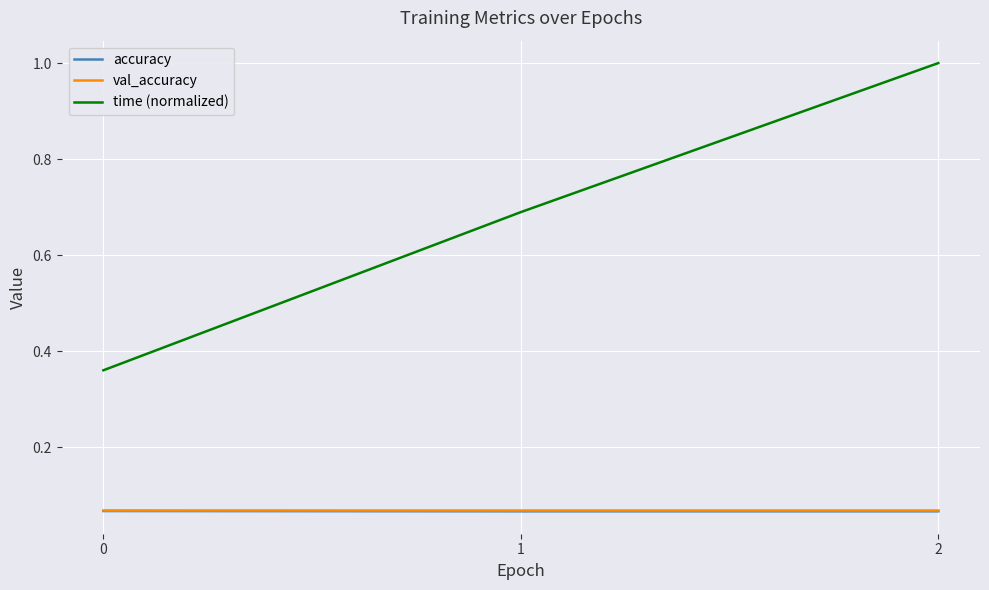

What value does the time (normalized) series have at 2?

1.0